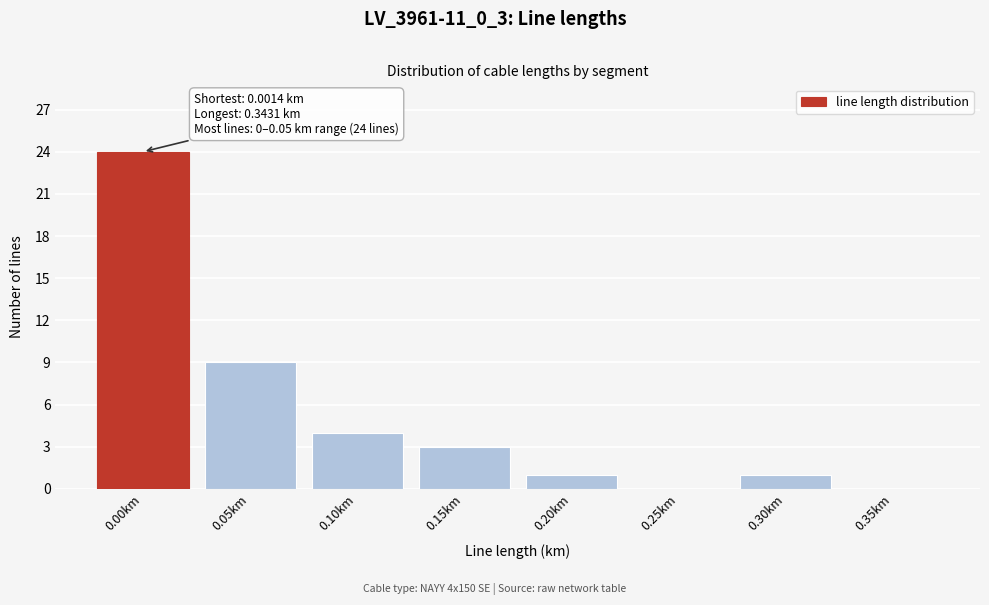

Reading left to right, transcribe all the data shown in this chart.

0.00km=24	0.05km=9	0.10km=4	0.15km=3	0.20km=1	0.25km=0	0.30km=1	0.35km=0